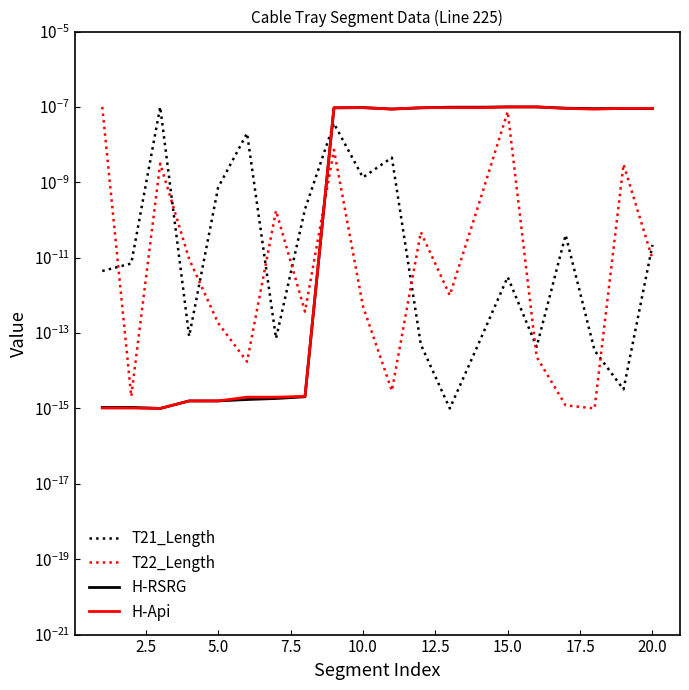

In H-RSRG, how many points are higher than both neighbors (excluding endpoints)?

2